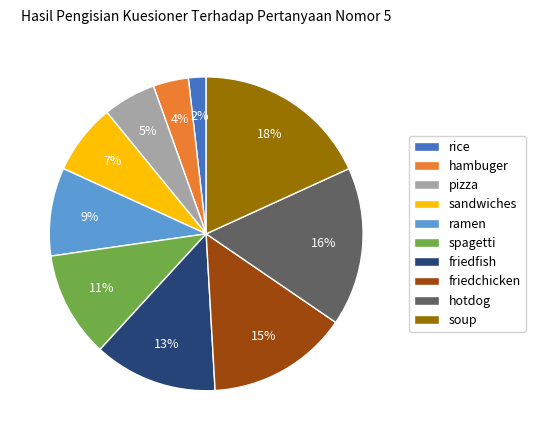

True or false: spagetti accounts for 11% of the total.

True